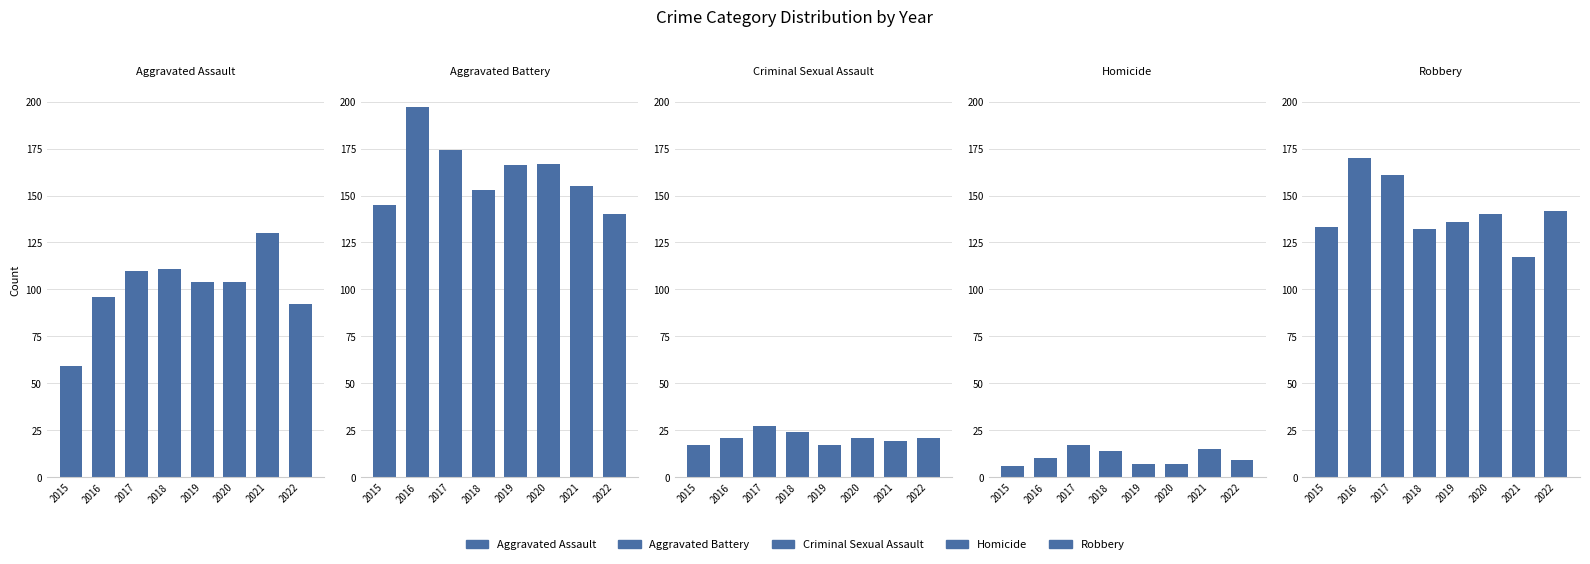

Where is Aggravated Battery nearest to the value 168?

2020